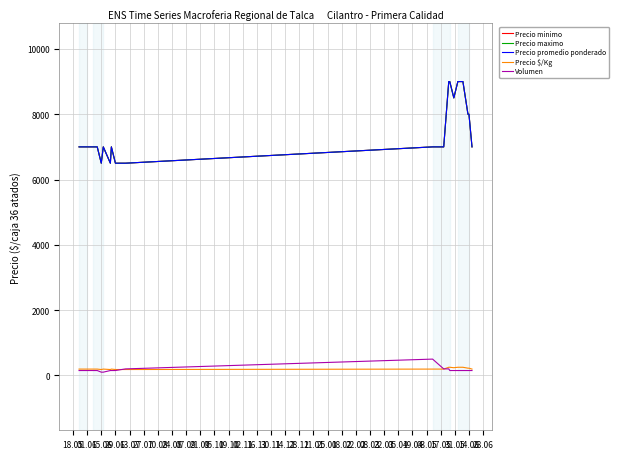

Does the chart have visible grid lines?

Yes